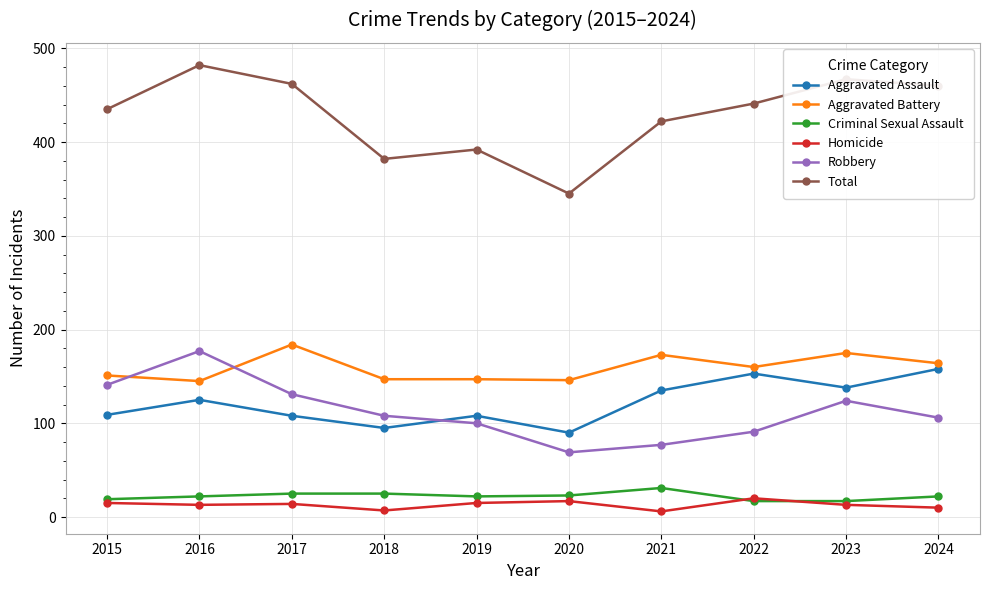

True or false: Robbery has more than 2 points higher than both neighbors.

False